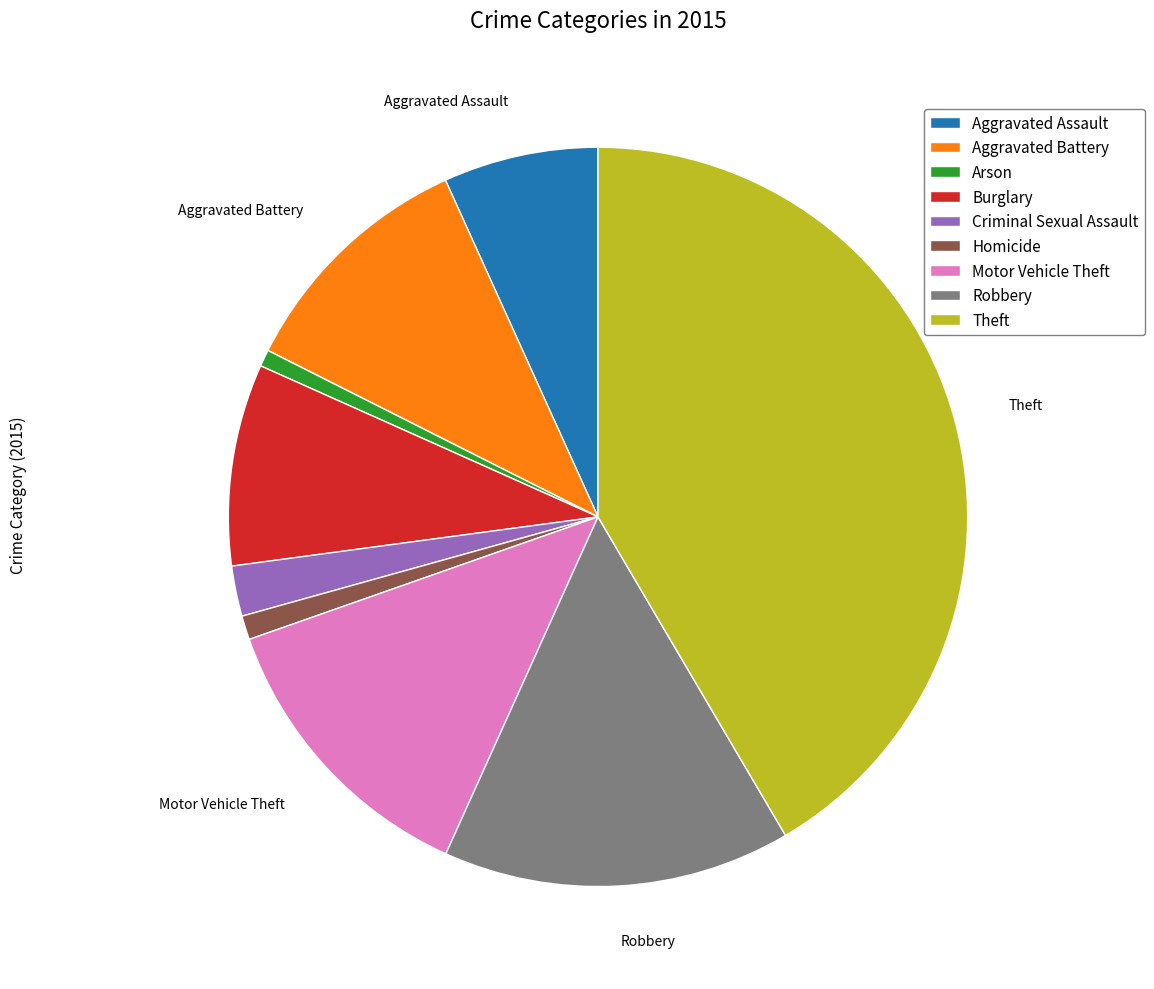

True or false: Aggravated Battery accounts for 11% of the total.

True